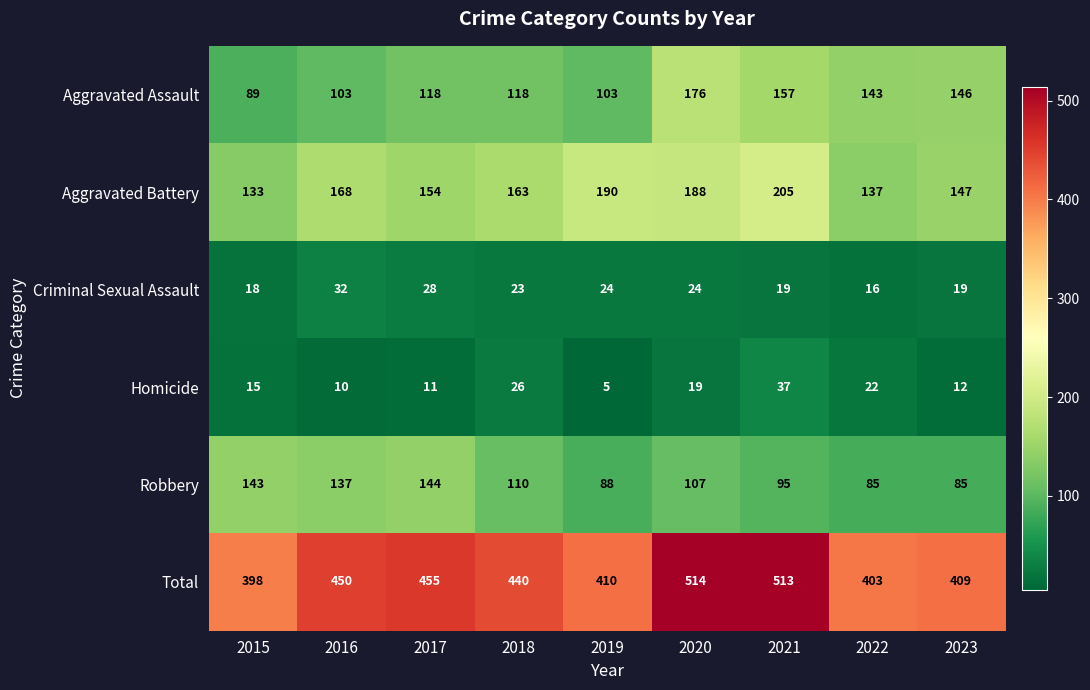

Between 2015 and 2021, which series saw the biggest shift?

Total